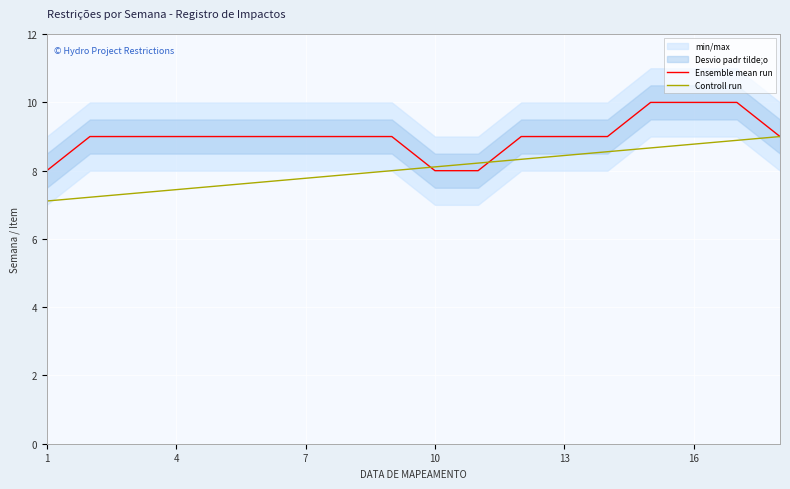

Rank the series by their maximum value, from lowest to highest.

Controll run, Ensemble mean run